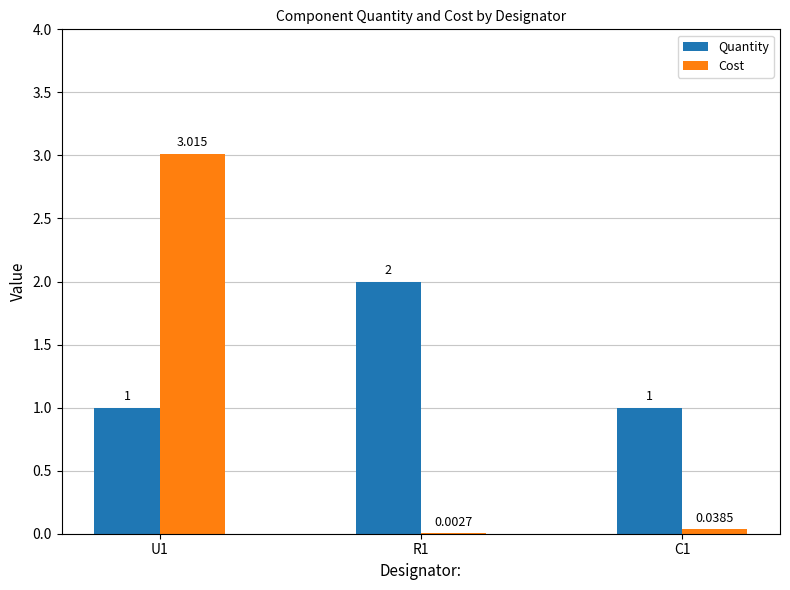

Are the bars grouped side by side (vs. stacked)?

Yes